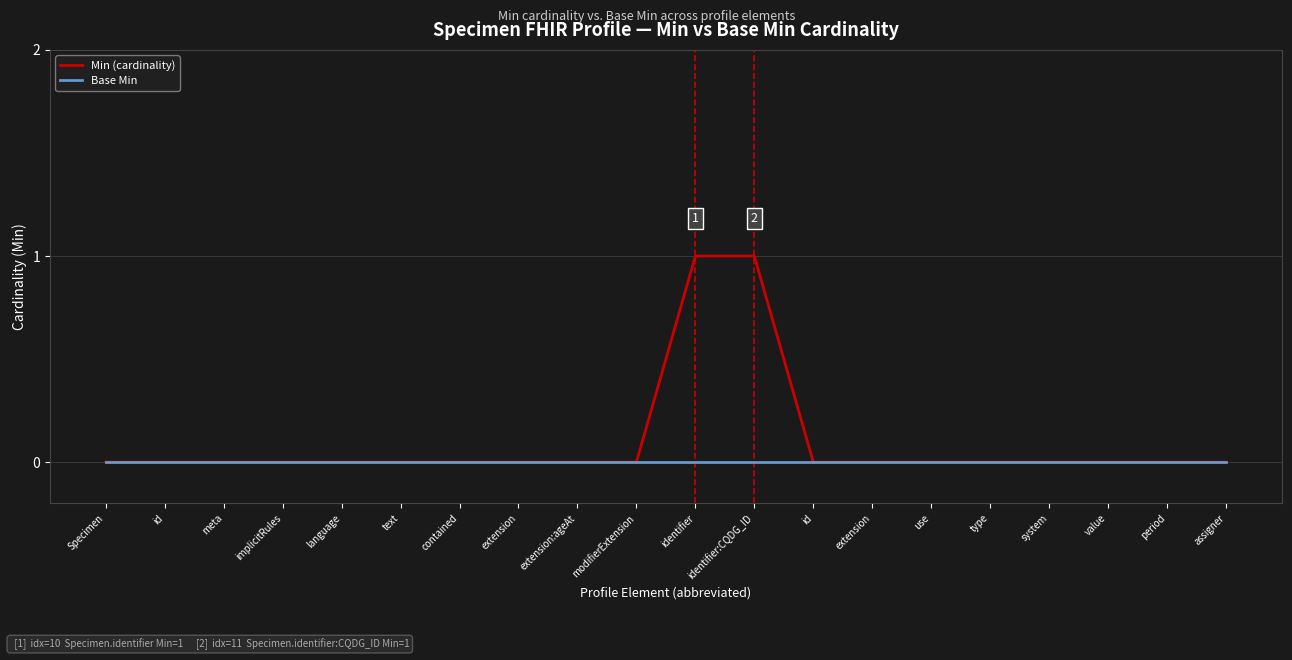

Which series changed the most between Specimen and period?

Min (cardinality)